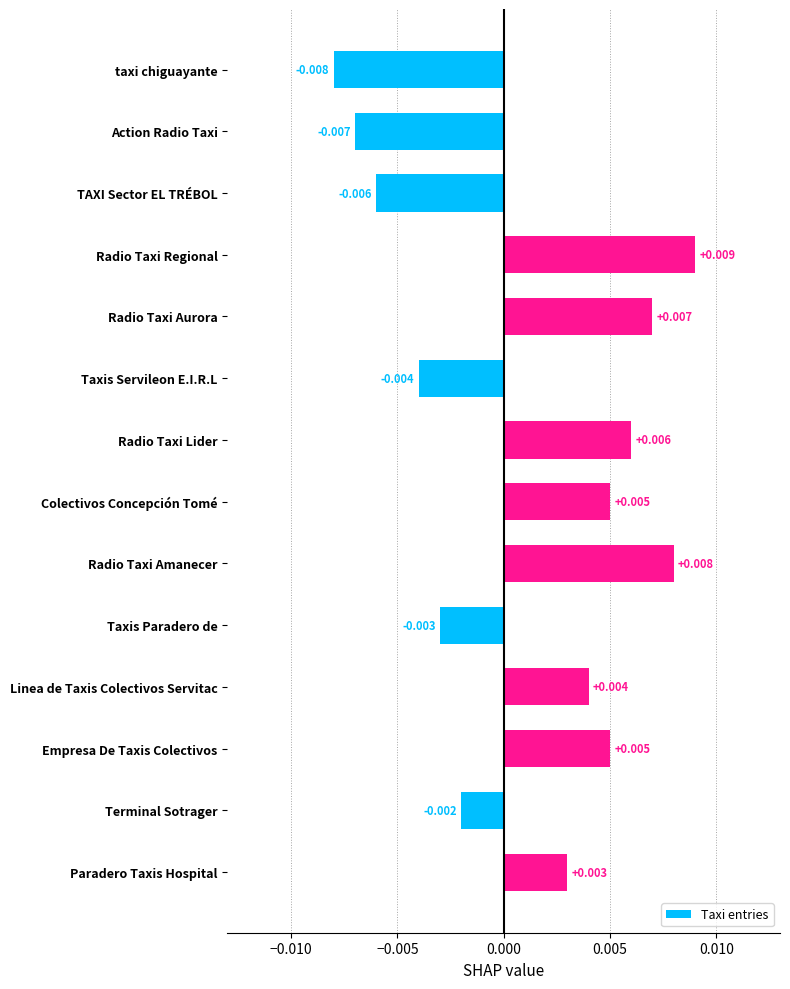

Where is the data nearest to the value 0?

Terminal Sotrager